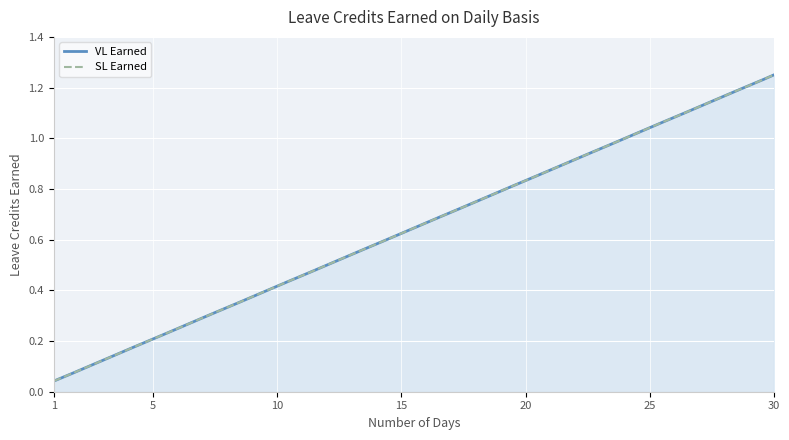

The value of VL Earned at 15 is 0.6. True or false?

True